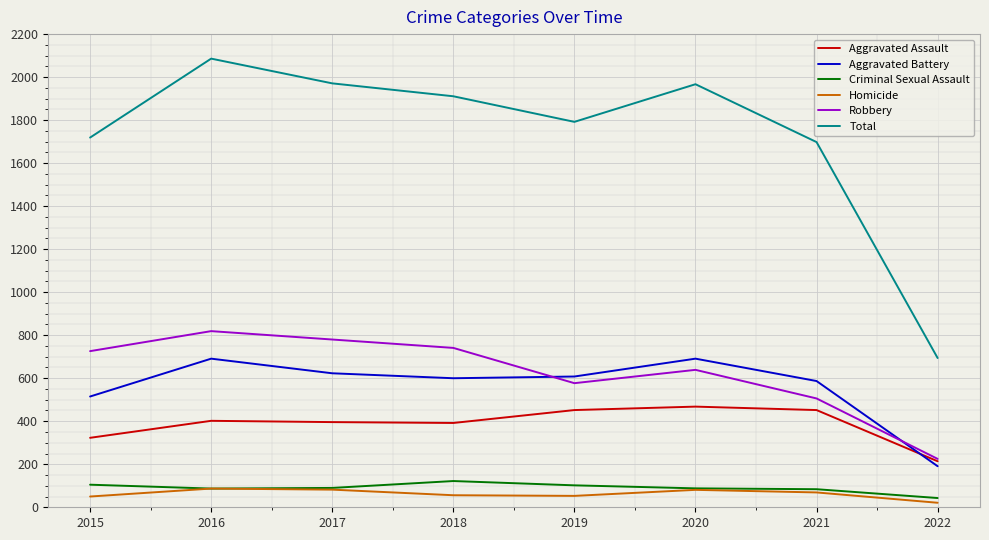

What is the average value of the Criminal Sexual Assault series?

90